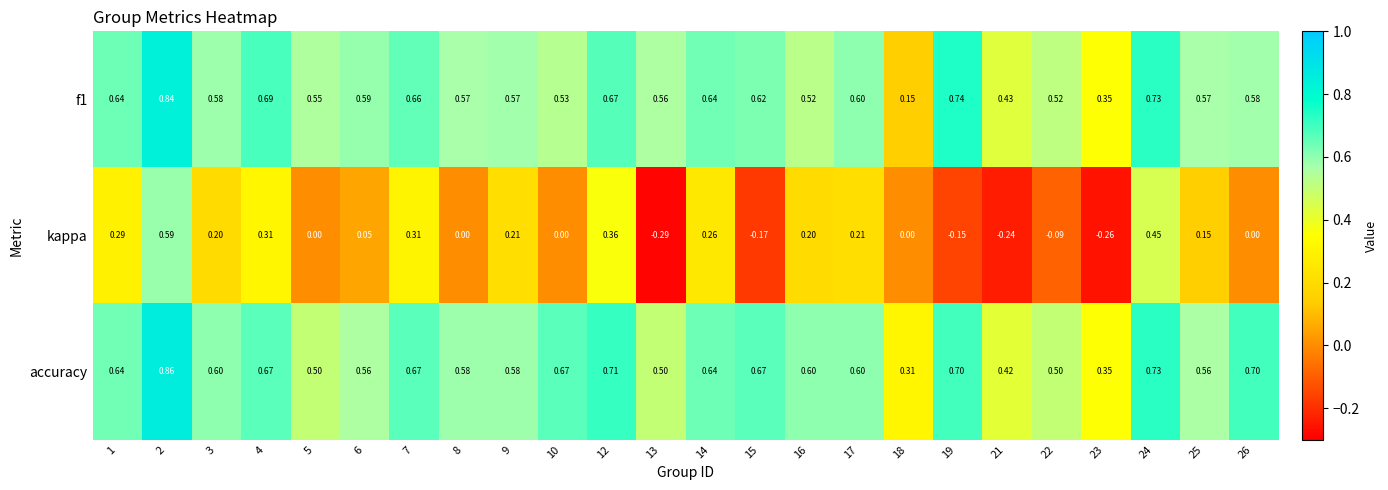

At how many categories does at least one series exceed 0?

24